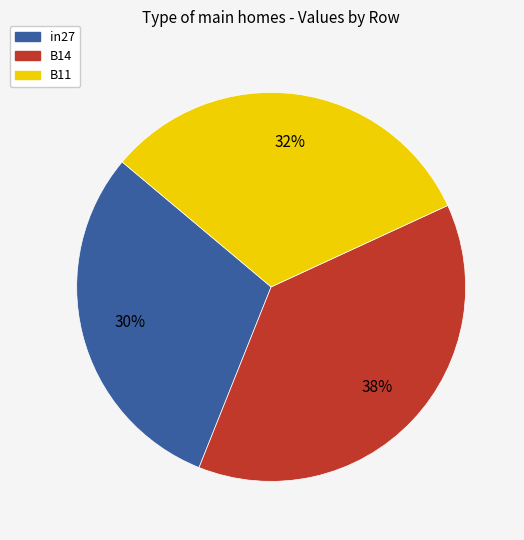

To the nearest percent, what is the difference between the B11 and in27 slice percentages?

2%